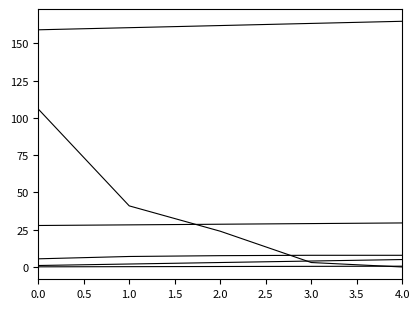

Does the chart display data point markers on the line(s)?

No